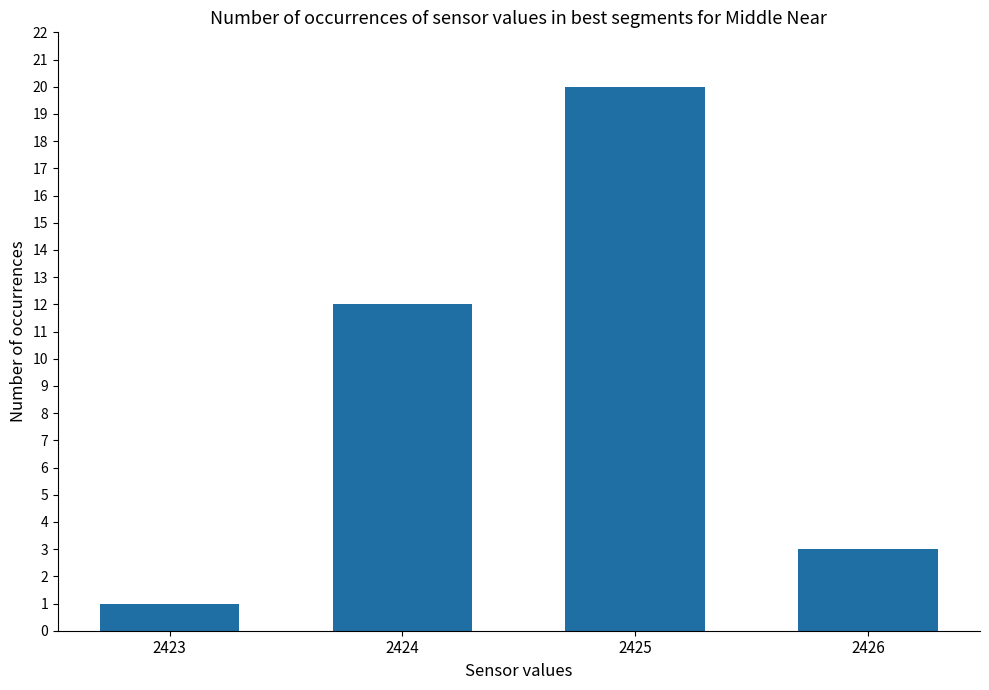

Which has a higher value, 2426 or 2425?

2425